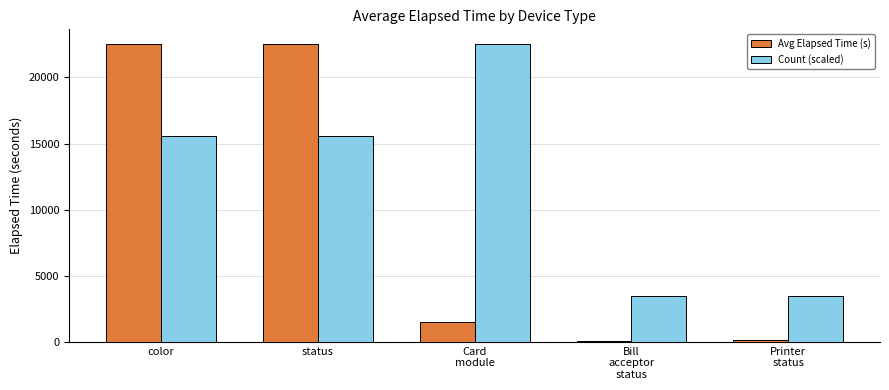

What value does the Count (scaled) series have at Printer
status?

3464.0